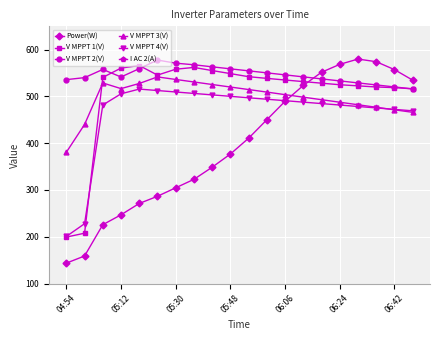

Rank the series by their maximum value, from lowest to highest.

I AC 2(A), V MPPT 4(V), V MPPT 3(V), V MPPT 1(V), V MPPT 2(V), Power(W)